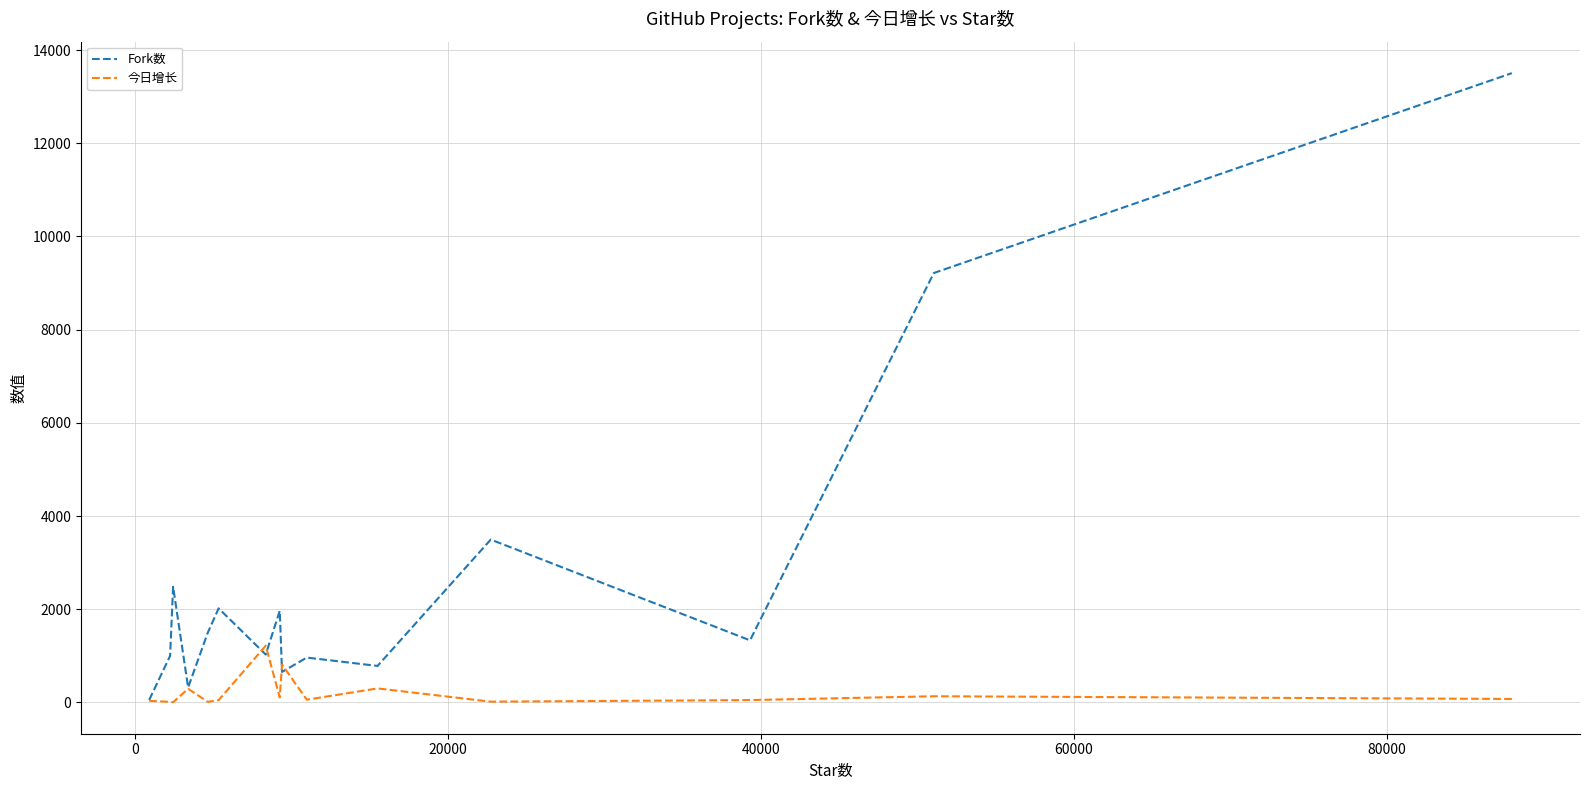

Which series has the largest range (max minus min)?

Fork数